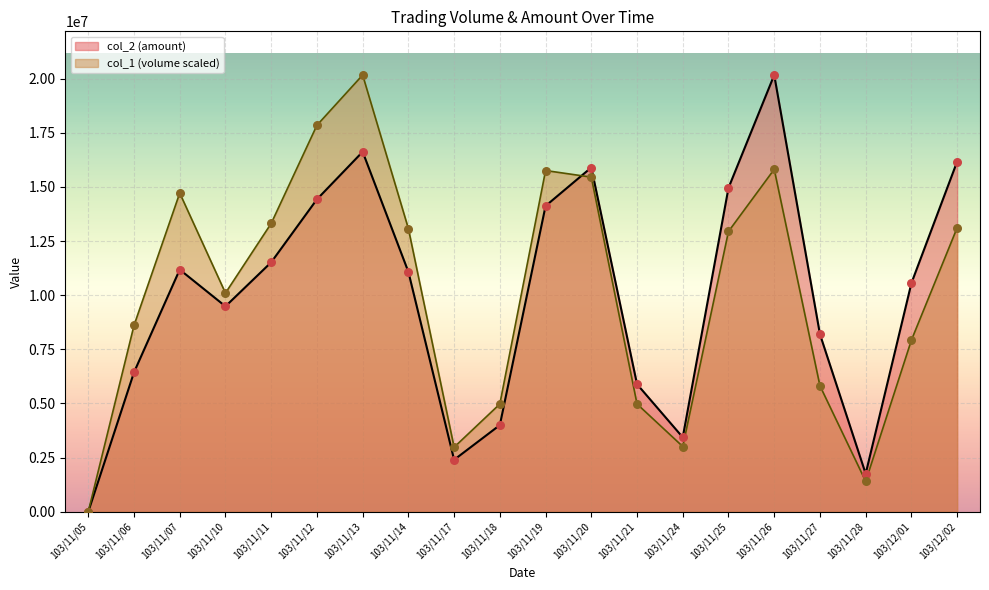

Which series reaches the minimum Y coordinate?

col_1